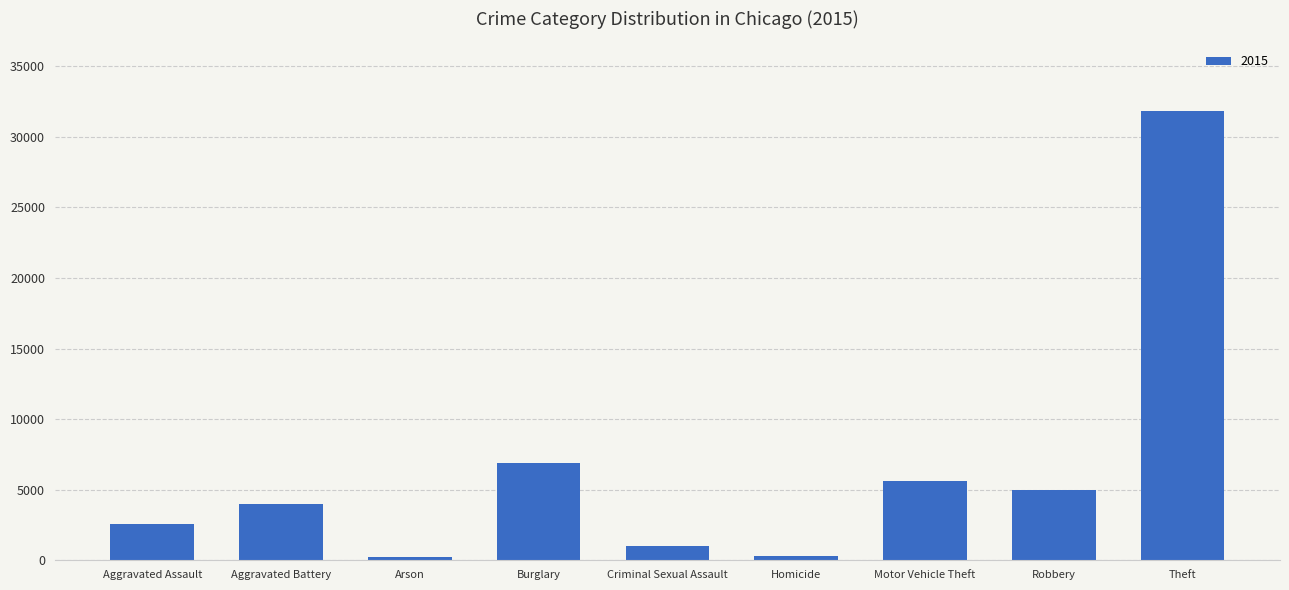

What is the difference between the maximum and minimum values?

31542